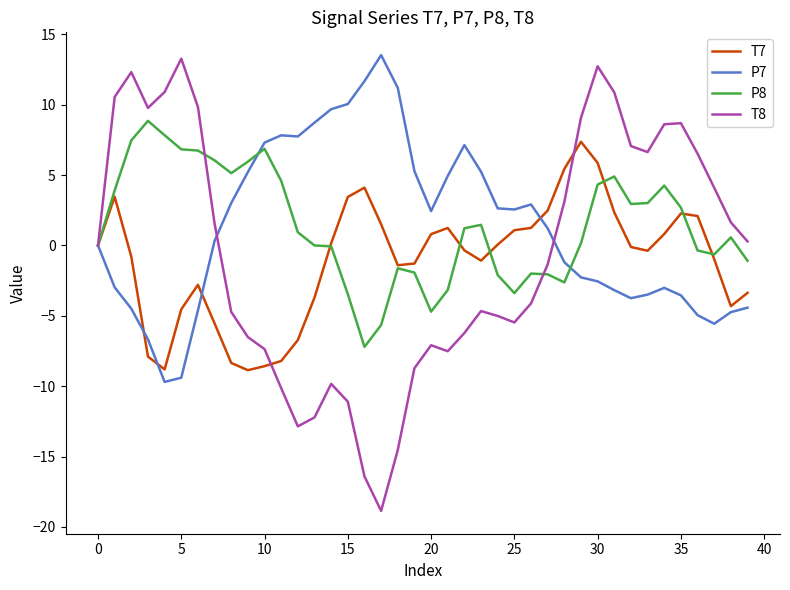

How many distinct data groups are displayed?

4